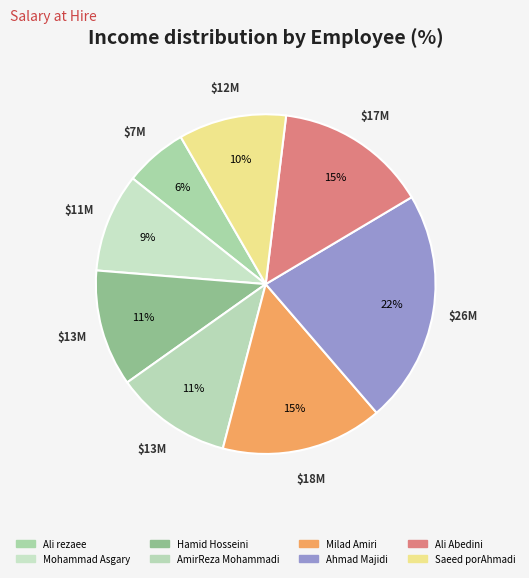

Which has a higher value, Ahmad Majidi or Hamid Hosseini?

Ahmad Majidi